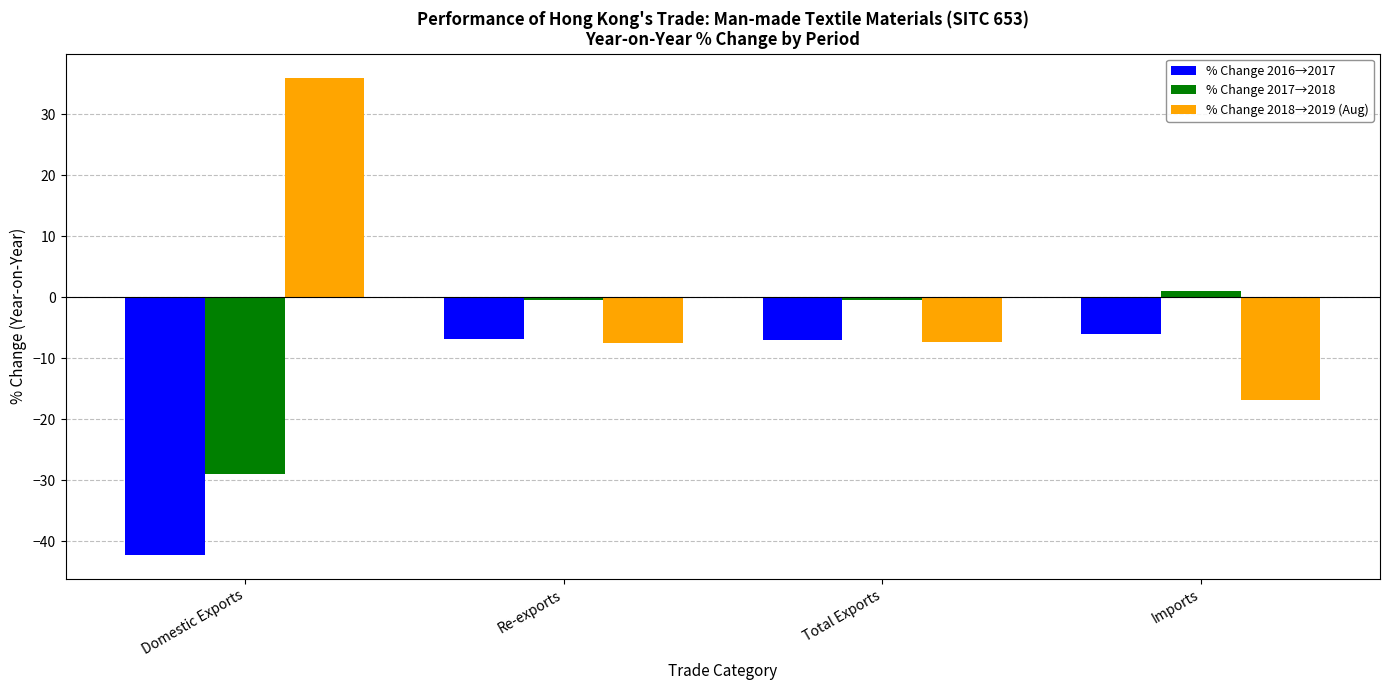

What are all the series names shown in the legend?

% Change 2016→2017, % Change 2017→2018, % Change 2018→2019 (Aug)